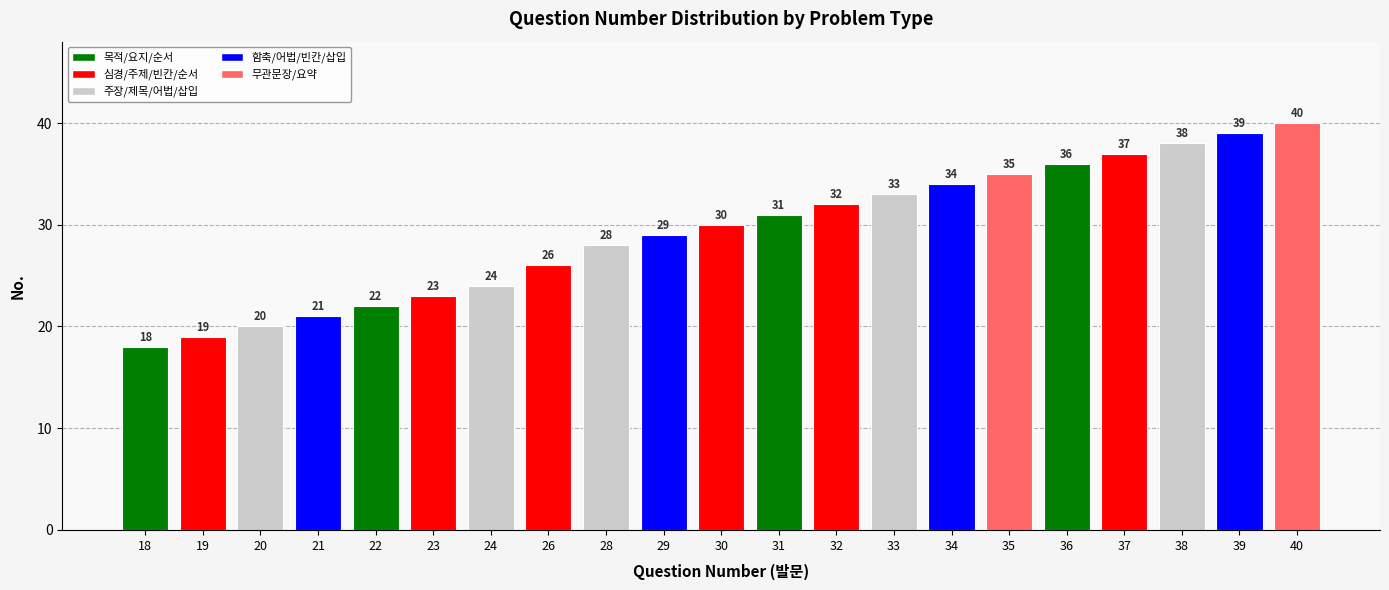

What is the difference between the maximum and minimum values?

22